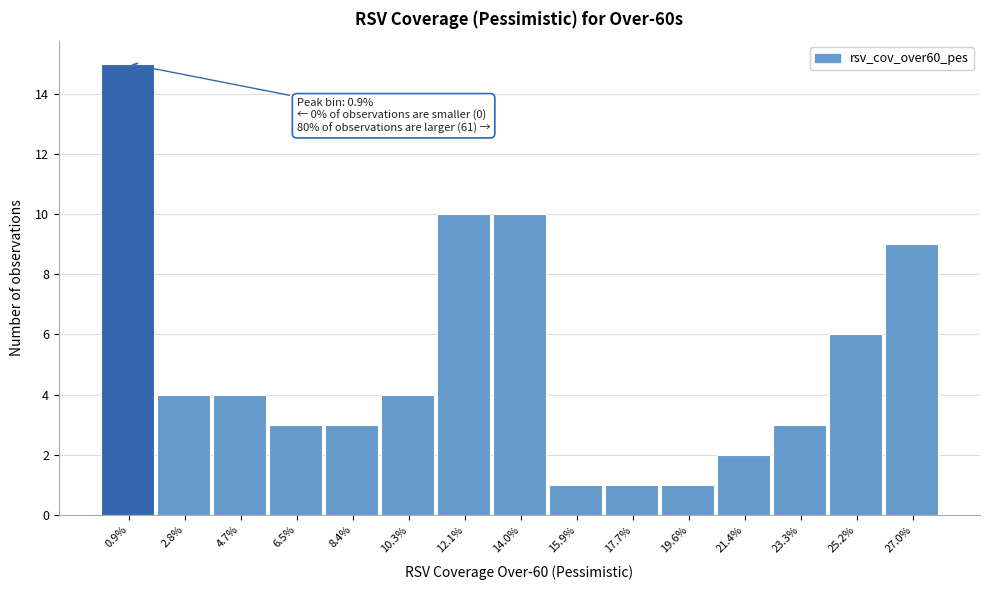

Reading right to left, extract all data points from this chart.

27.0%=9	25.2%=6	23.3%=3	21.4%=2	19.6%=1	17.7%=1	15.9%=1	14.0%=10	12.1%=10	10.3%=4	8.4%=3	6.5%=3	4.7%=4	2.8%=4	0.9%=15